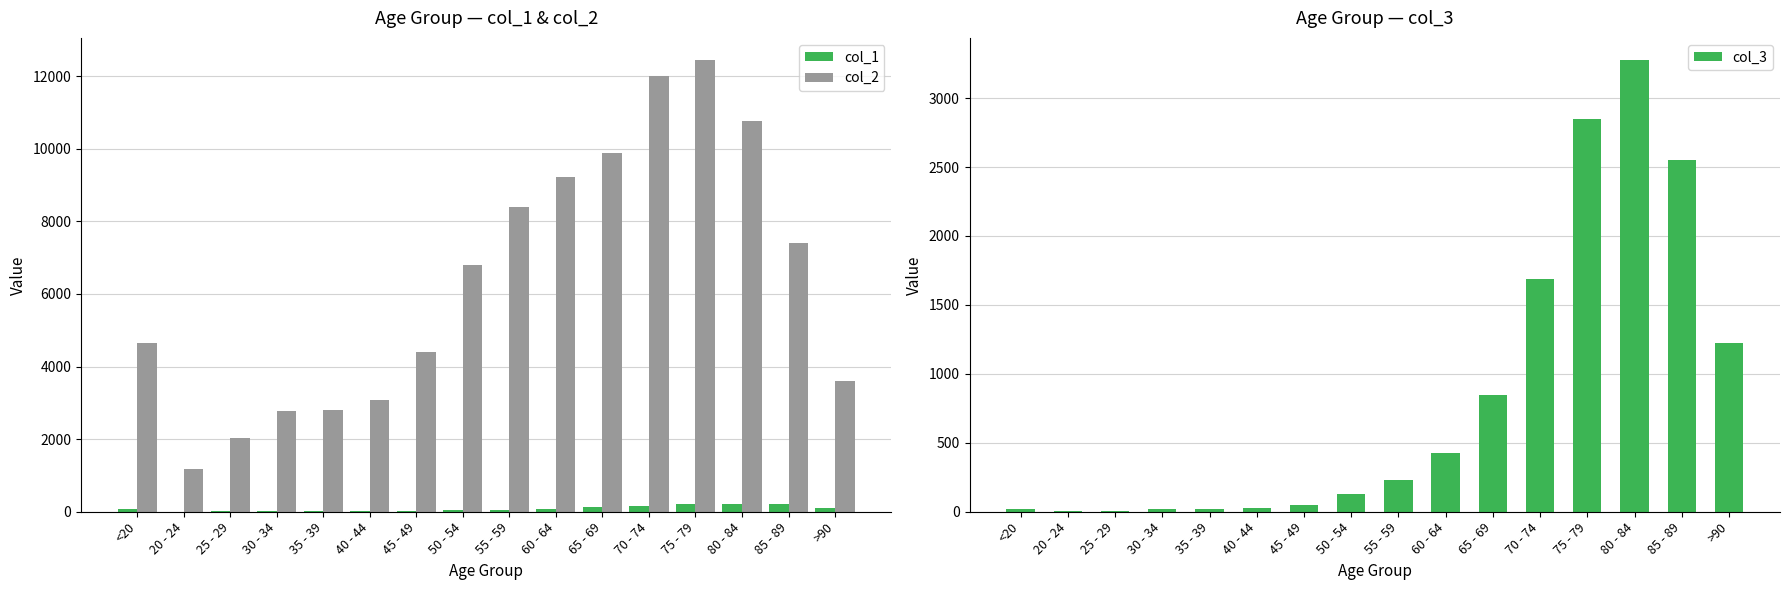

The col_3 series shows 47 at 45 - 49. True or false?

True